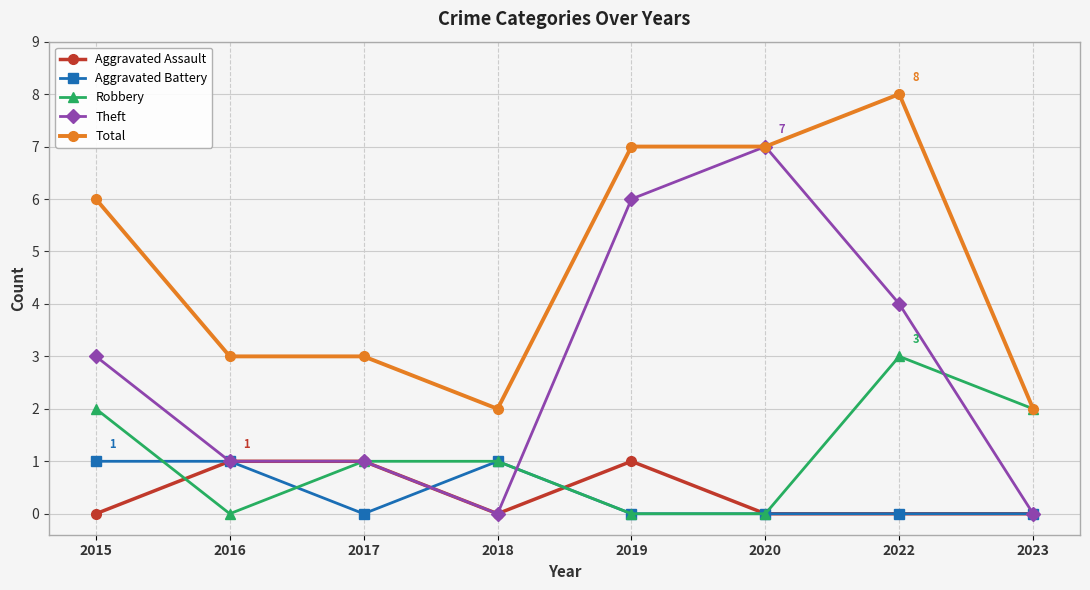

What is the difference between the highest and lowest values at 2015?

6